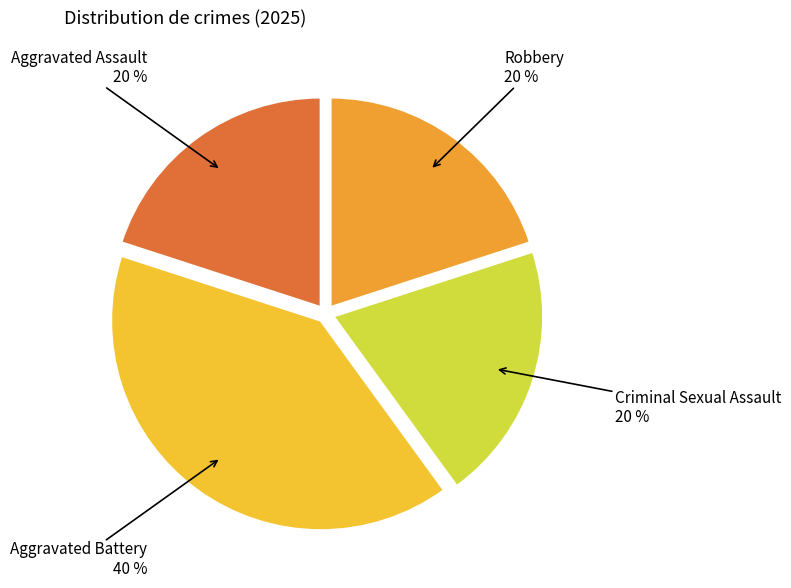

Combined, do Aggravated Assault and Robbery account for over 50%?

No